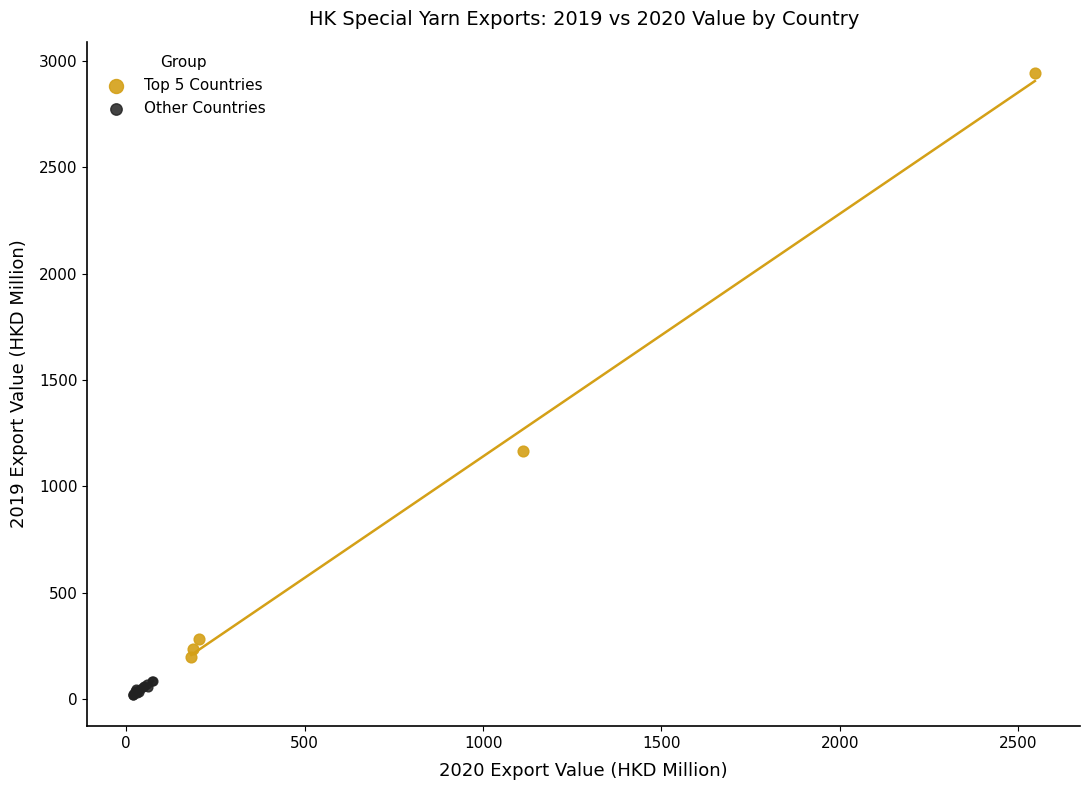

Which series has the widest spread of Y values?

Top 5 Countries